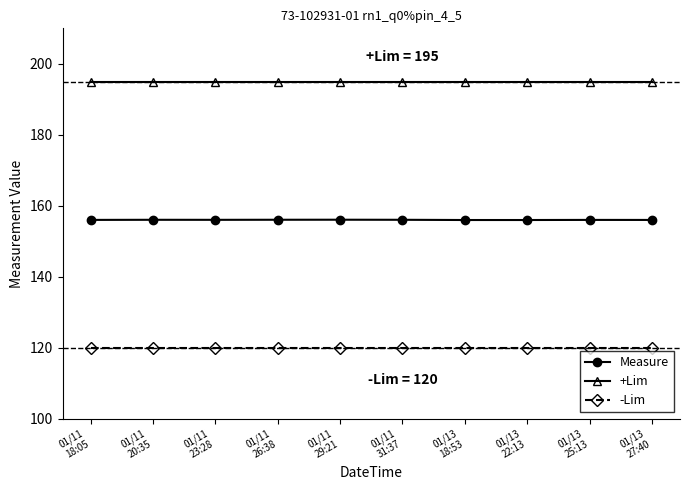

Is the value of +Lim at 01/13
27:40 greater than the value of Measure at 01/11
29:21?

Yes